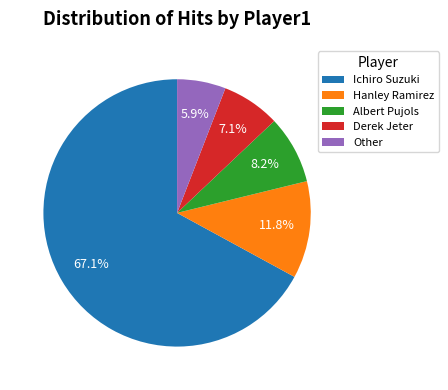

To the nearest percent, what portion does Hanley Ramirez represent?

12%